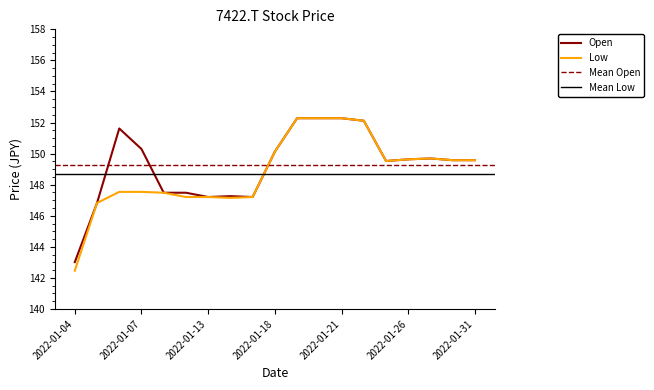

The Open series shows 147.2 at 2022-01-13. True or false?

True